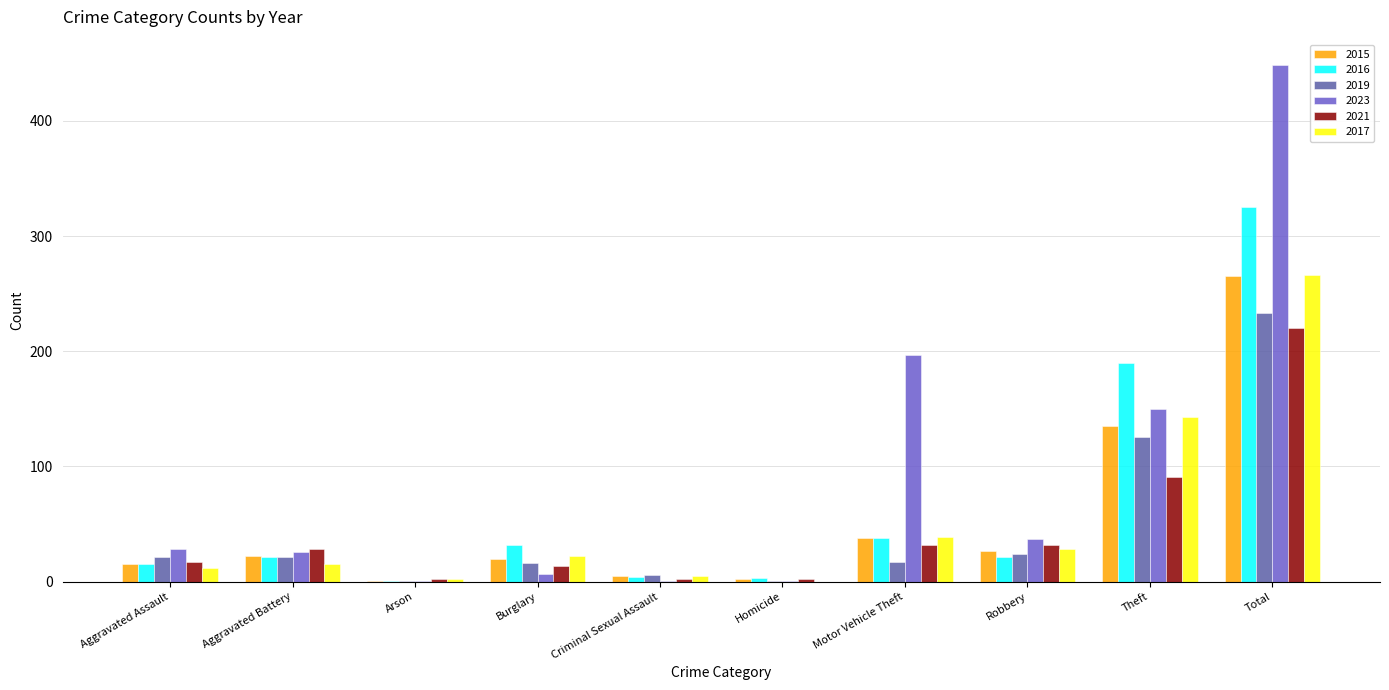

Which series changed the most between Homicide and Theft?

2016